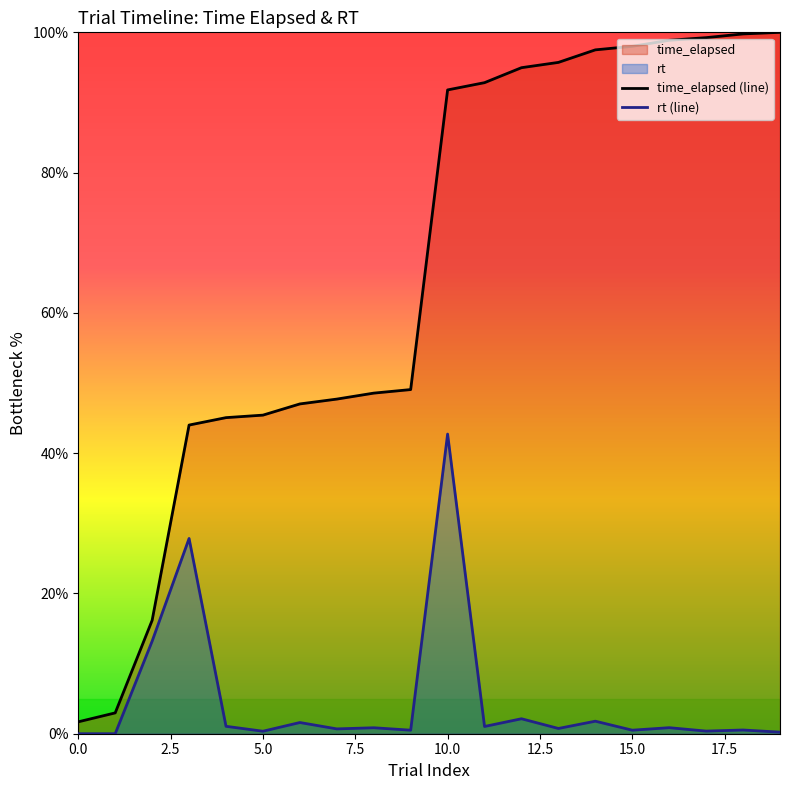

Which series has the largest total across all categories?

time_elapsed (line)